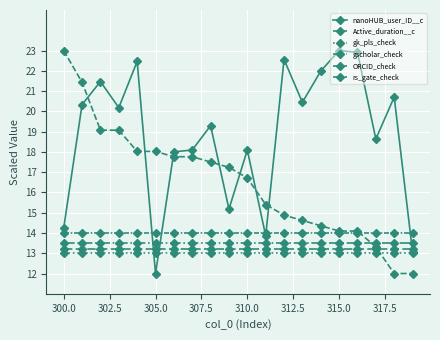

Which series ends up on top after the final intersection of nanoHUB_user_ID__c and Active_duration__c?

nanoHUB_user_ID__c